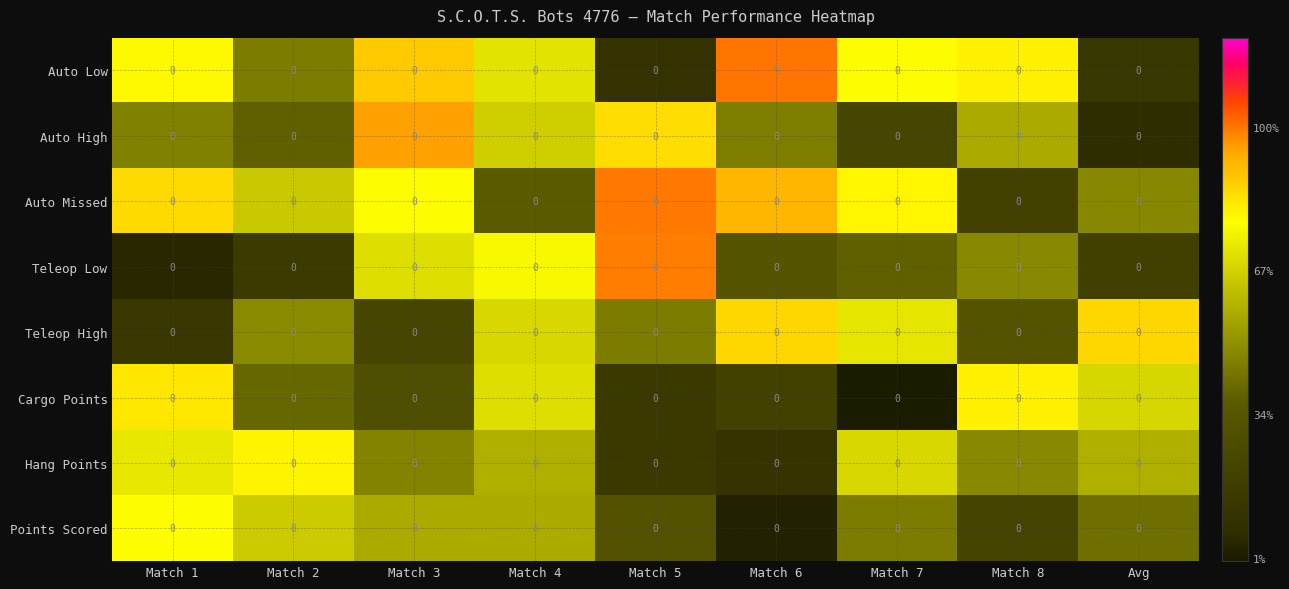

What is the total value across all series at Match 8?

0.2